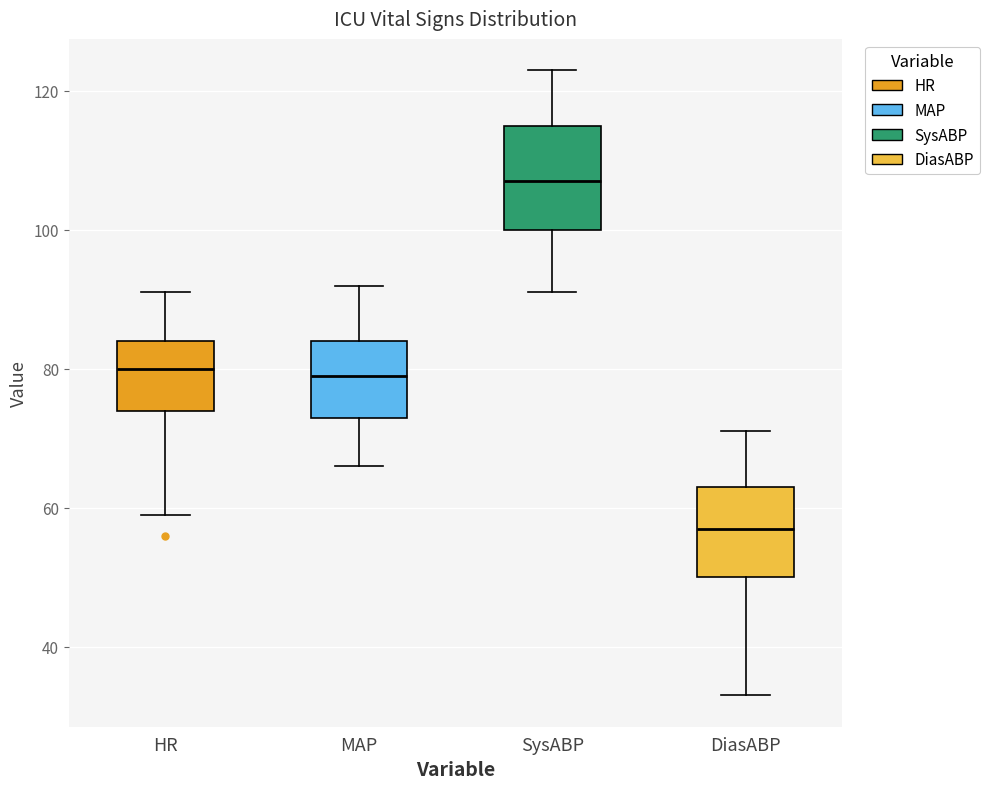

Reading left to right, transcribe this box plot: for each box, give where its median line is, the range the box spans, and where its two whiskers end, as read against the y-axis. The values are not printed on the chart, so give them approximately, as read against the axis.

HR: median 80, box 74 to 84, whiskers 60 to 92
MAP: median 80, box 74 to 84, whiskers 66 to 92
SysABP: median 108, box 100 to 116, whiskers 92 to 124
DiasABP: median 58, box 50 to 64, whiskers 34 to 72